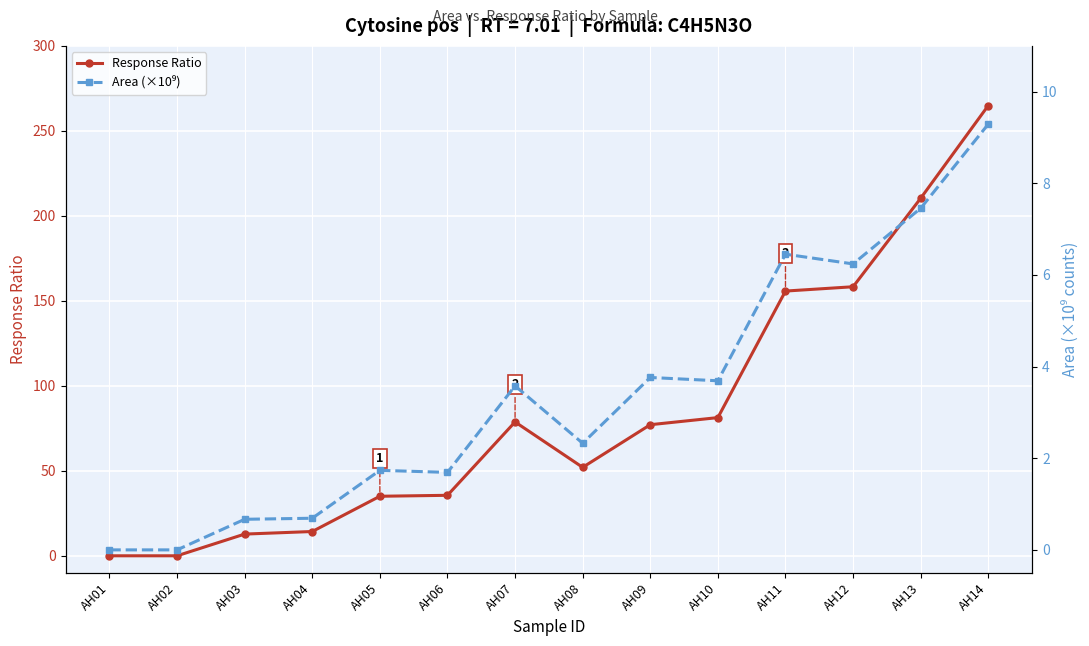

How many values in the Area (×10⁹) series are below 3?

7